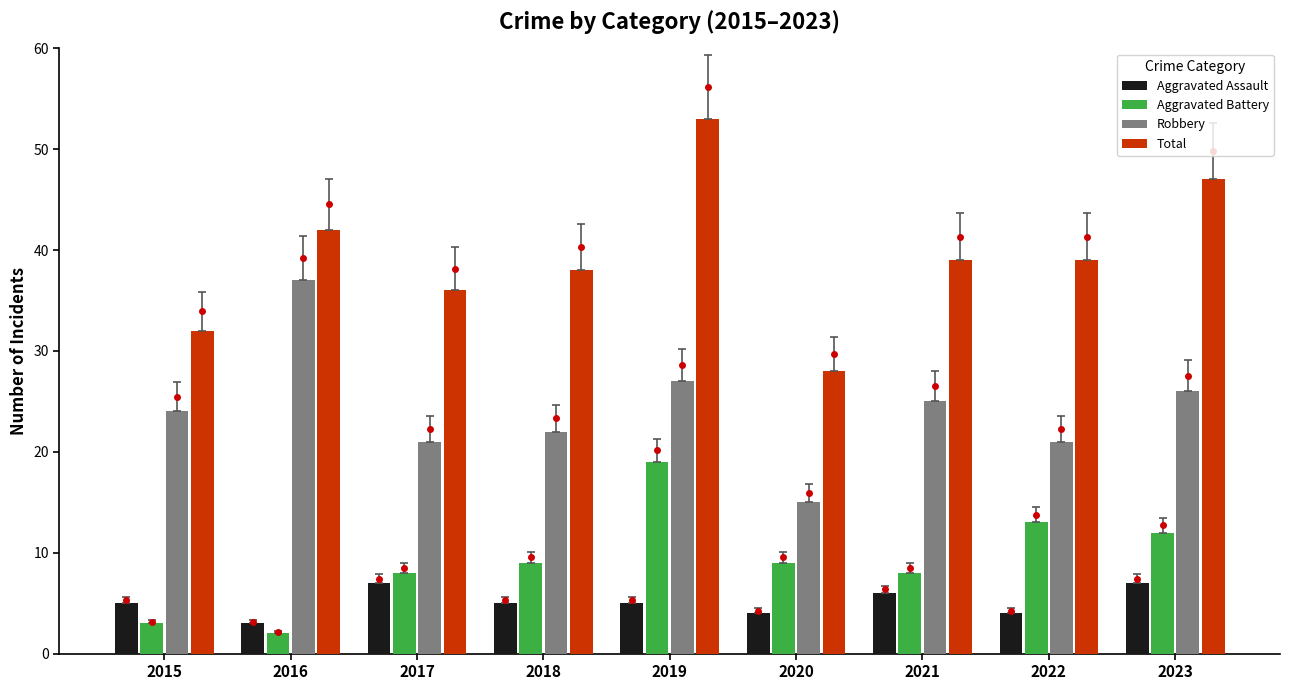

Which series has the largest total across all categories?

Total